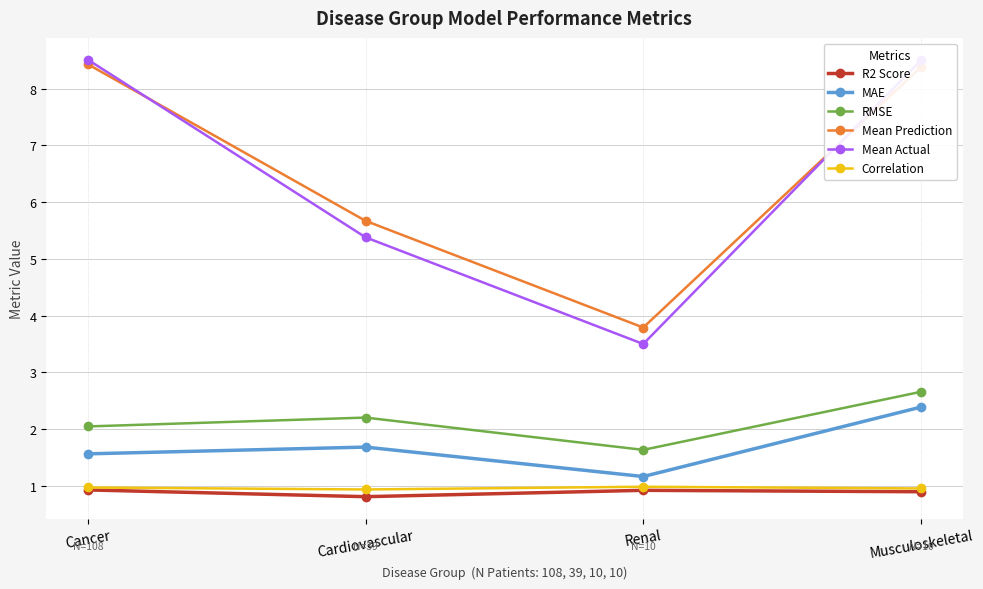

At which category is the sum across all series the highest?

Musculoskeletal